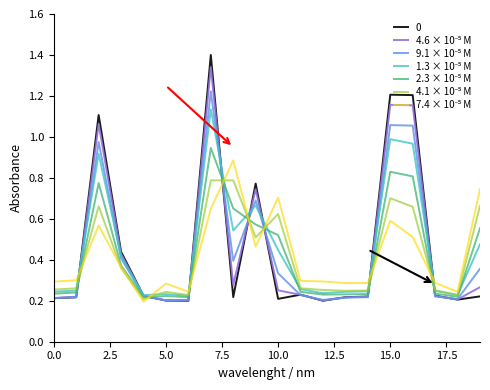

What is the greatest value displayed?

1.4